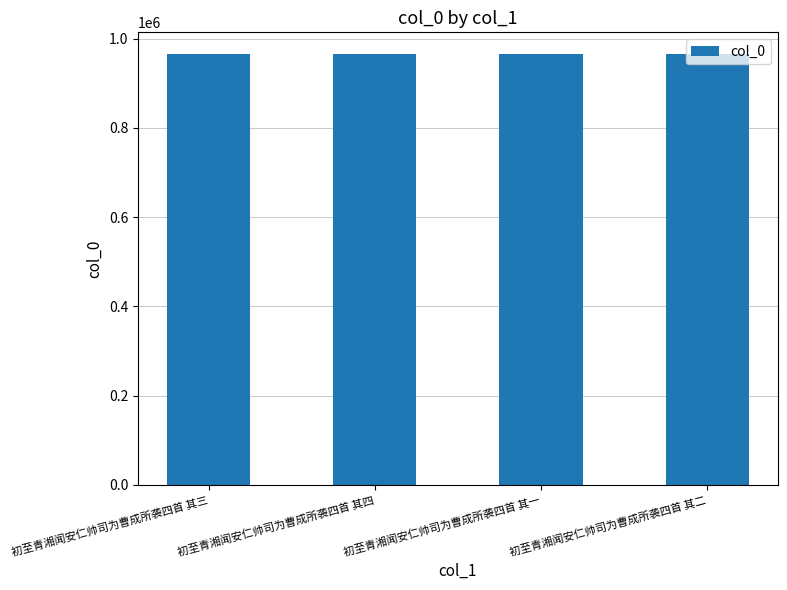

What is the minimum value shown in the chart?

965969